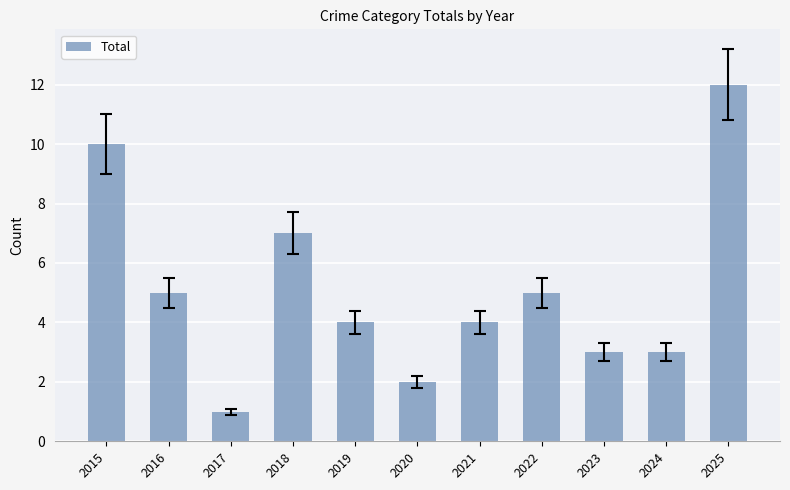

Reading left to right, transcribe all the data shown in this chart.

2015=10	2016=5	2017=1	2018=7	2019=4	2020=2	2021=4	2022=5	2023=3	2024=3	2025=12